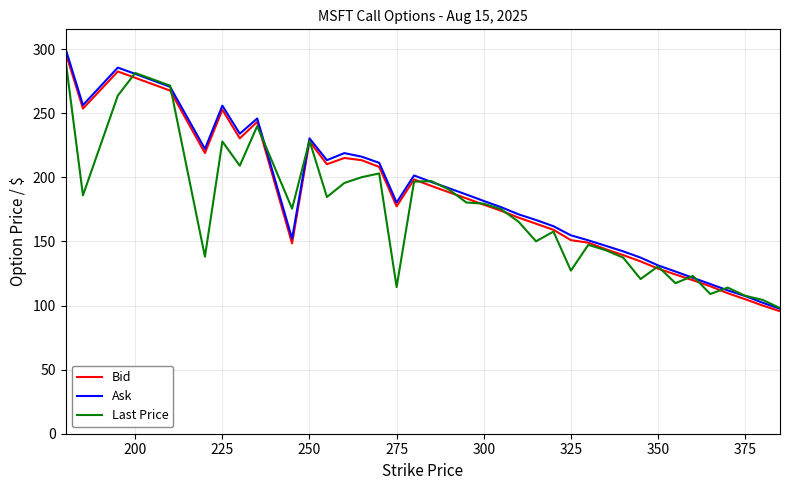

What is the lowest value of the Last Price series?

98.0